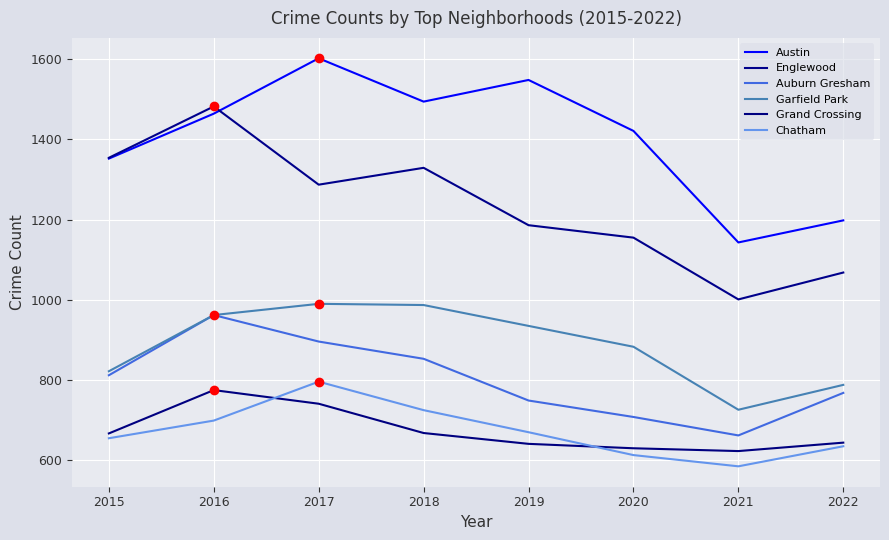

How many interior local valleys does the Grand Crossing series have?

1